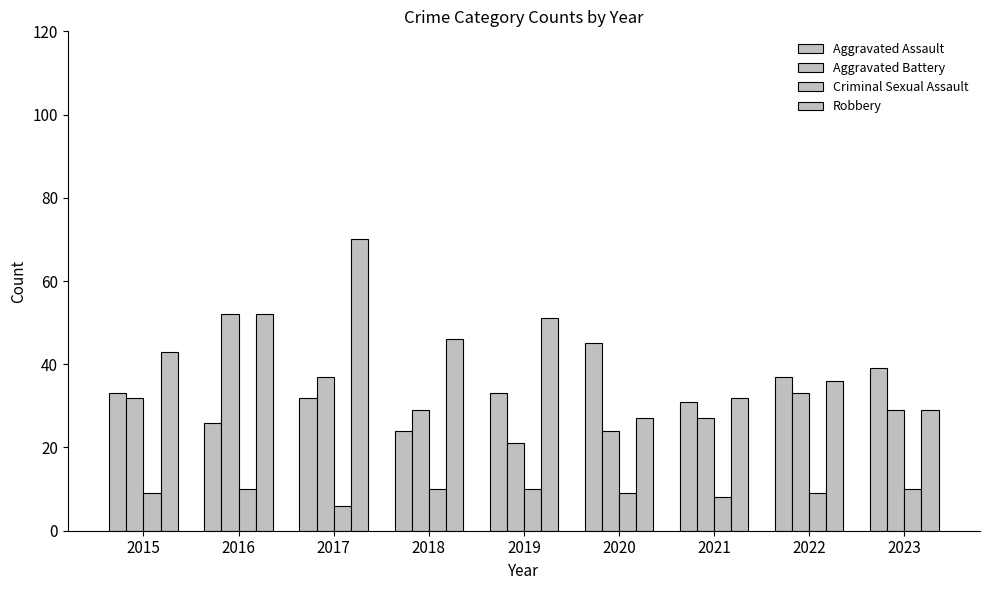

How many categories are shown in the chart?

9